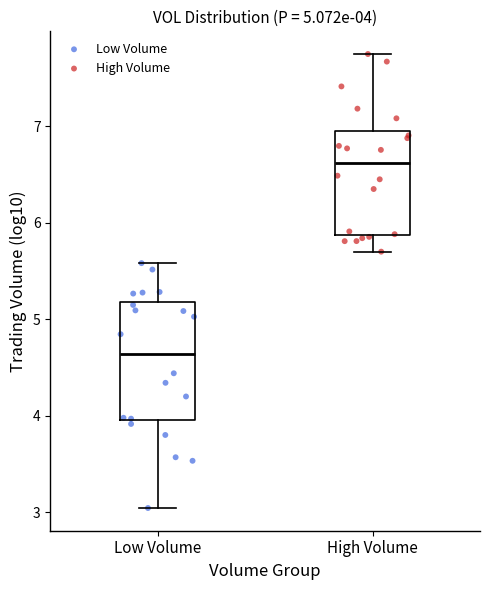

Which box is the tallest, from its lower edge to its upper edge?

Low Volume